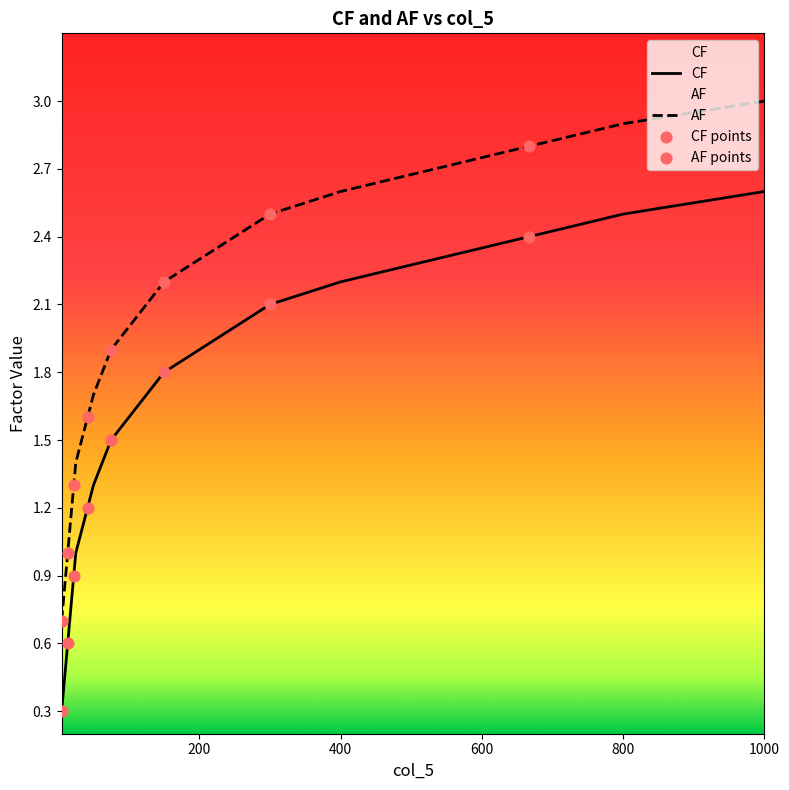

Which series reaches the minimum Y coordinate?

CF